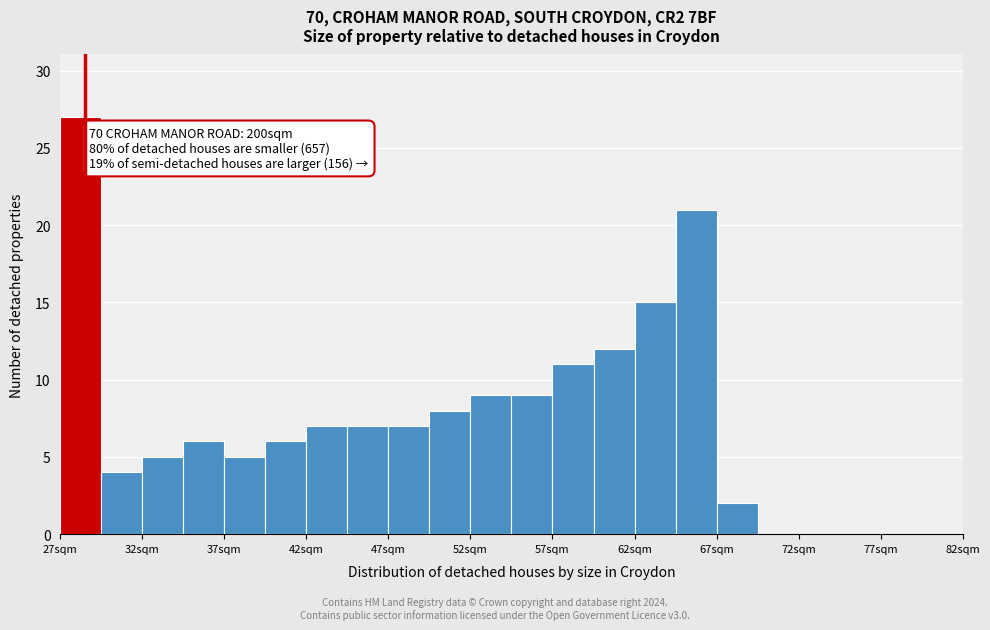

Which range on the x-axis has the tallest bar?

27.0 to 29.5